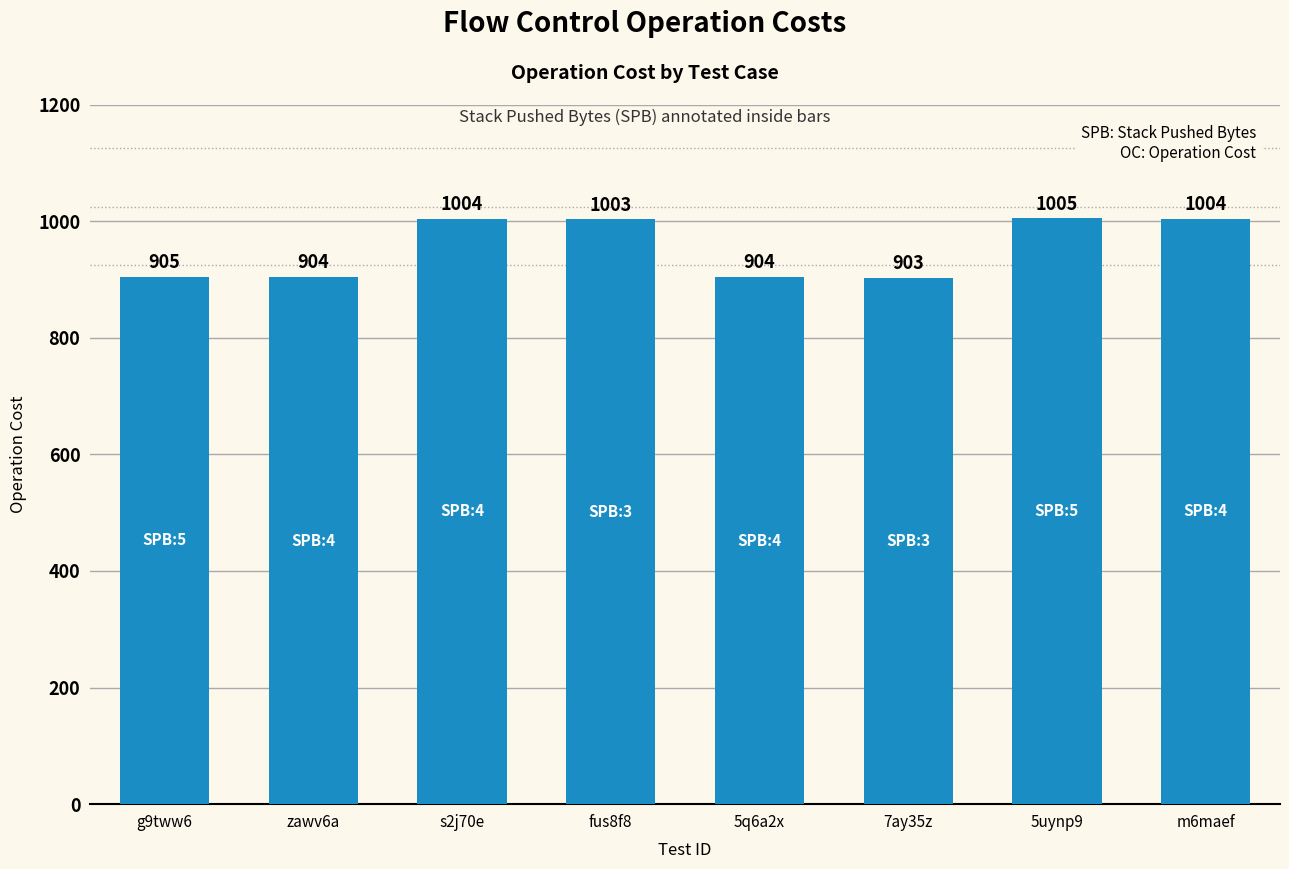

What is the value of the 8th bar from the left?

1004